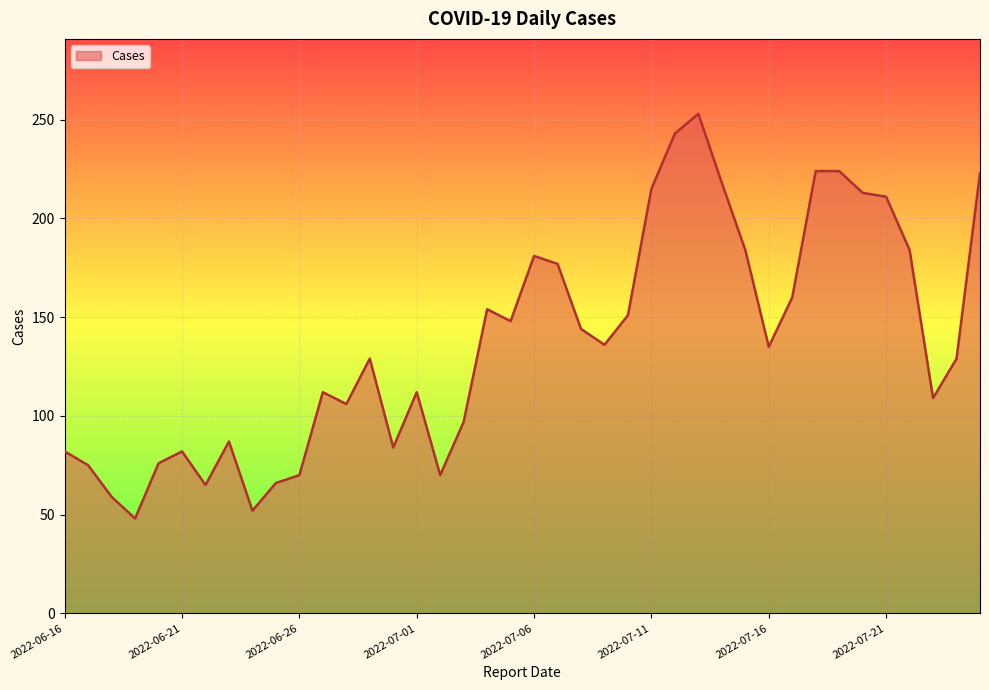

What is the greatest value displayed?

253